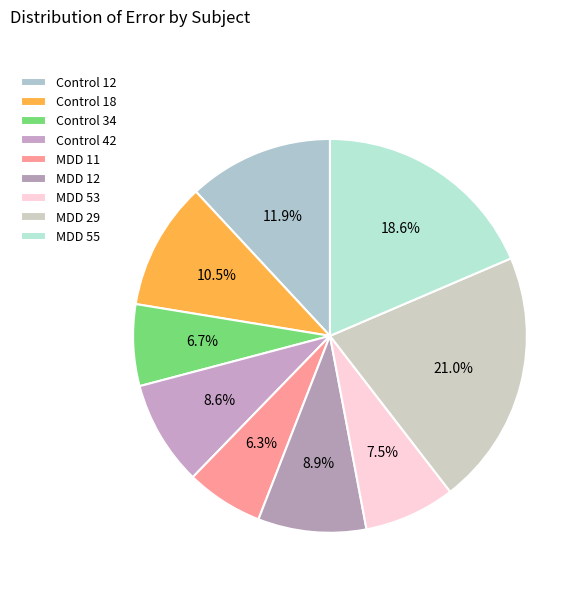

To the nearest percent, what percentage of the pie is MDD 11?

6%